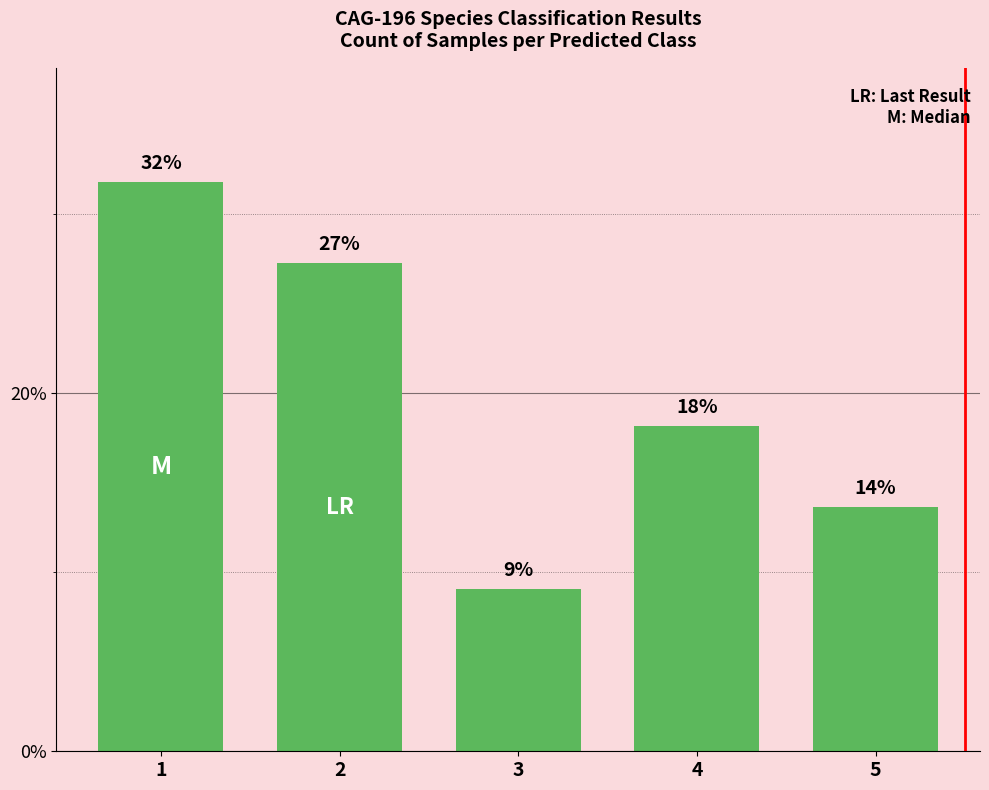

Which has a higher value, 3 or 4?

4